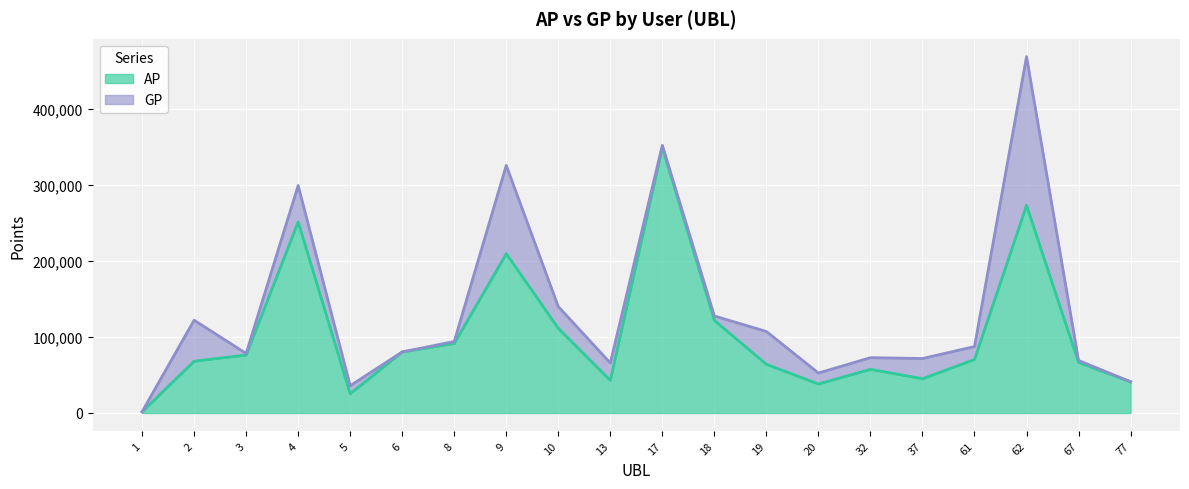

What is the total value across all series at 1?

1689